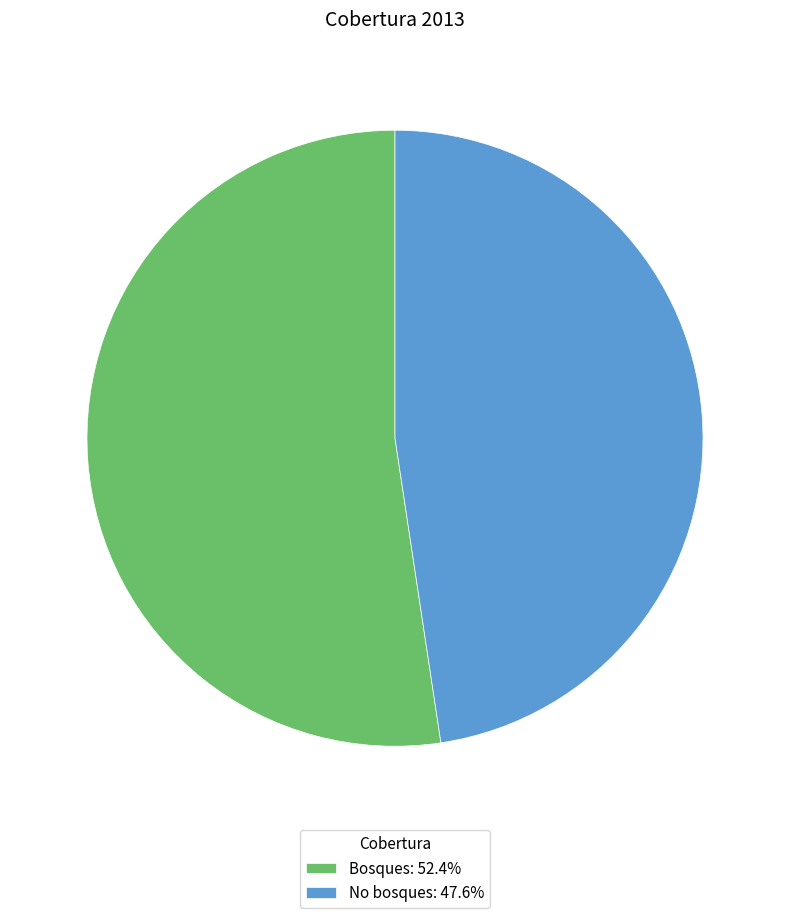

Is it true that No bosques is 61% of the pie?

False